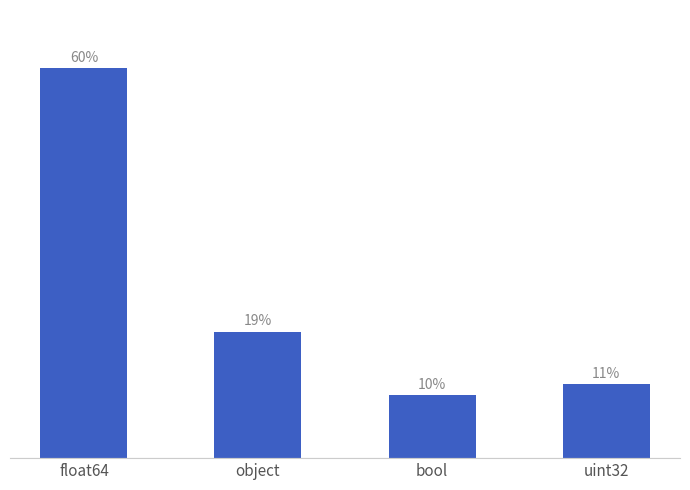

What is the change in value from float64 to uint32?

-48.4